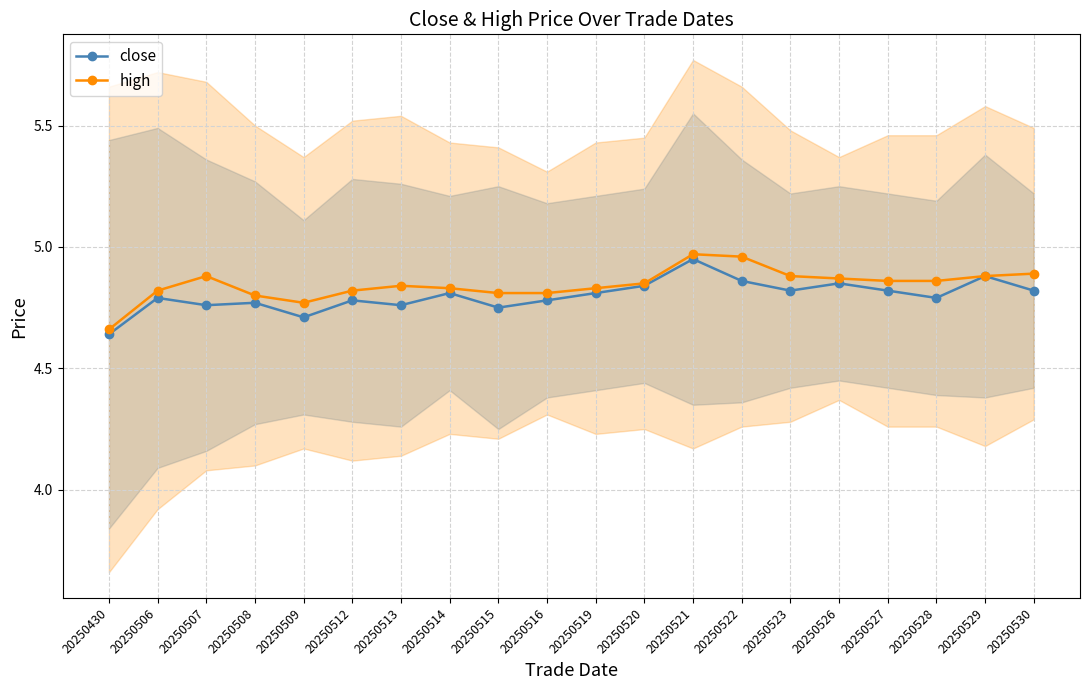

How many series are shown in this chart?

2